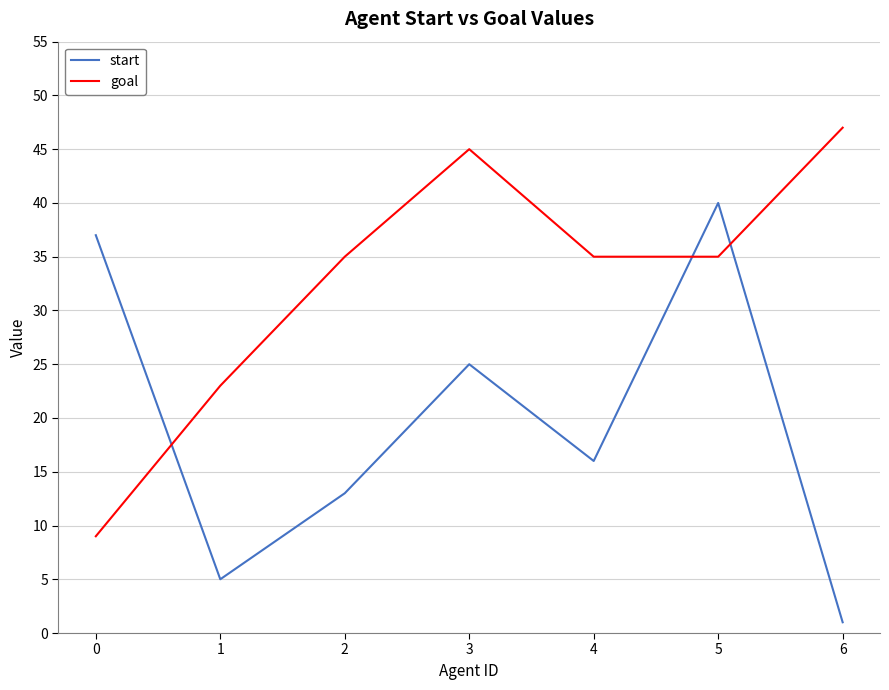

Rank the series at 4 from highest to lowest value.

goal, start